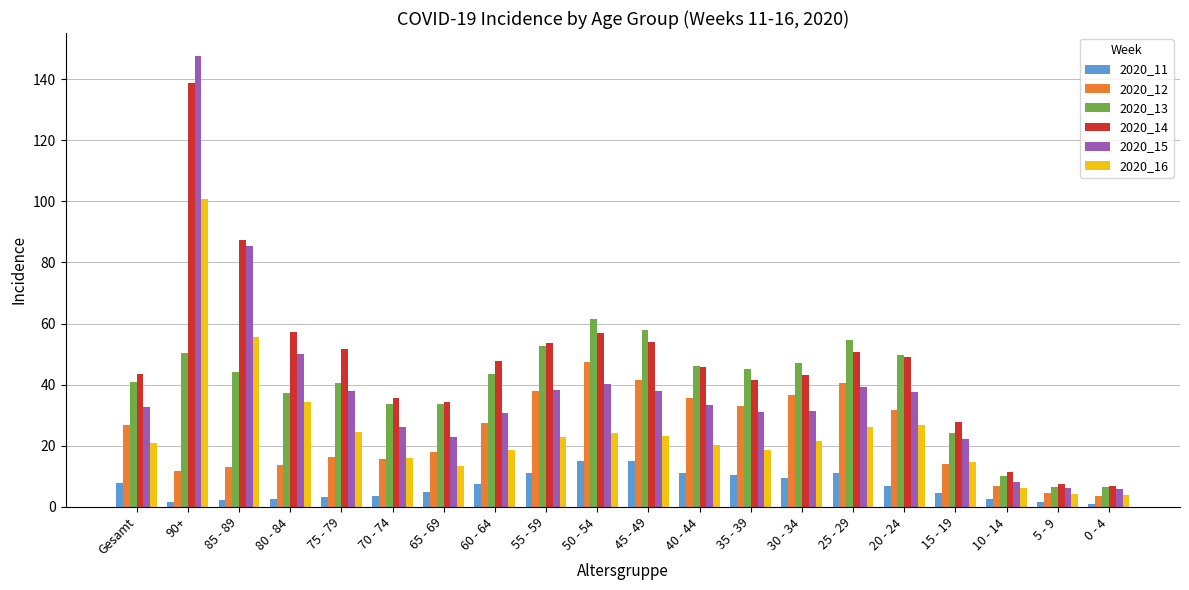

What is the sum of the 2020_15 values at 20 - 24 and 70 - 74?

64.0